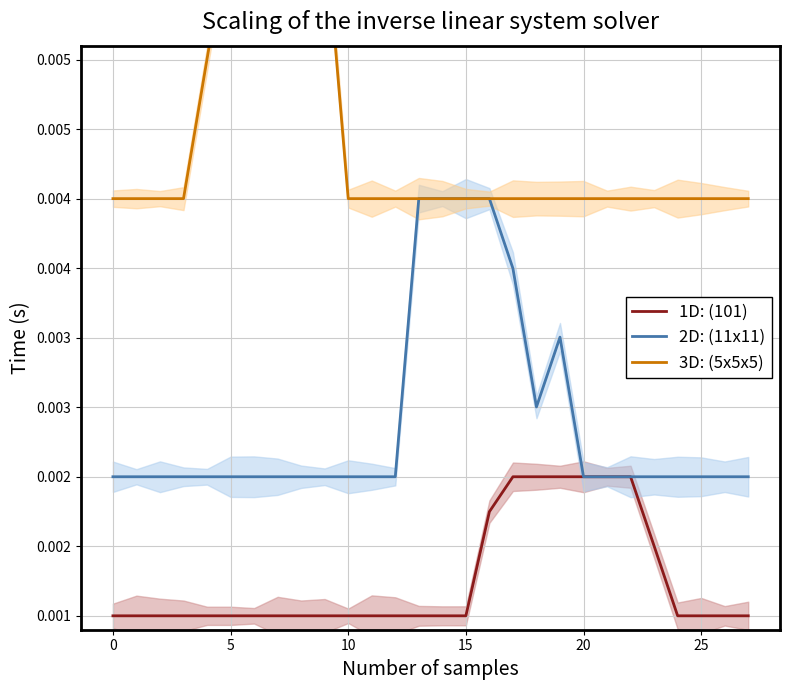

True or false: 1D: (101) has more than 2 interior local peaks.

False